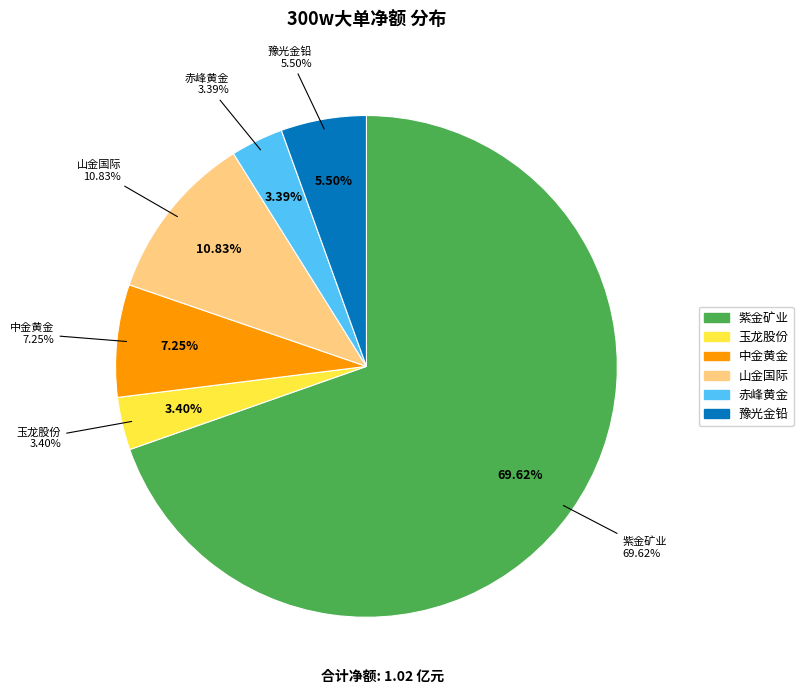

How many segments does this pie chart have?

6